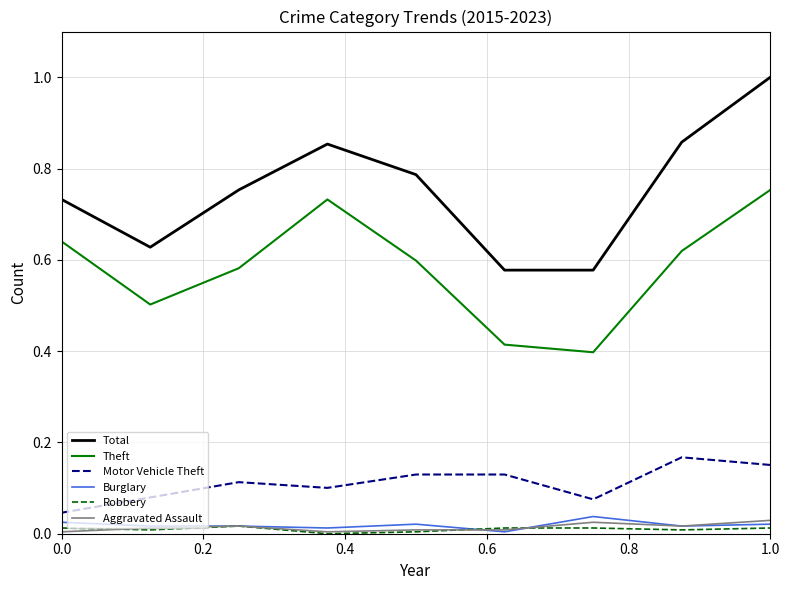

Which series has the largest total across all categories?

Total